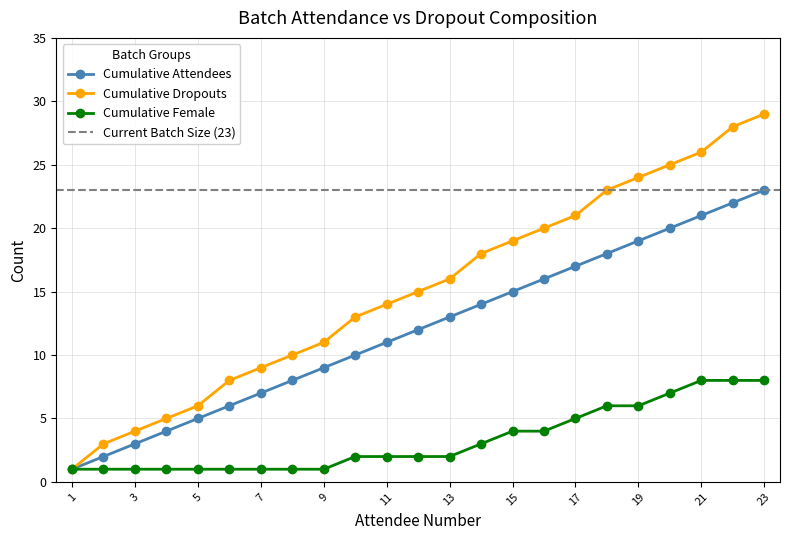

True or false: Cumulative Attendees has more than 0 points higher than both neighbors.

False